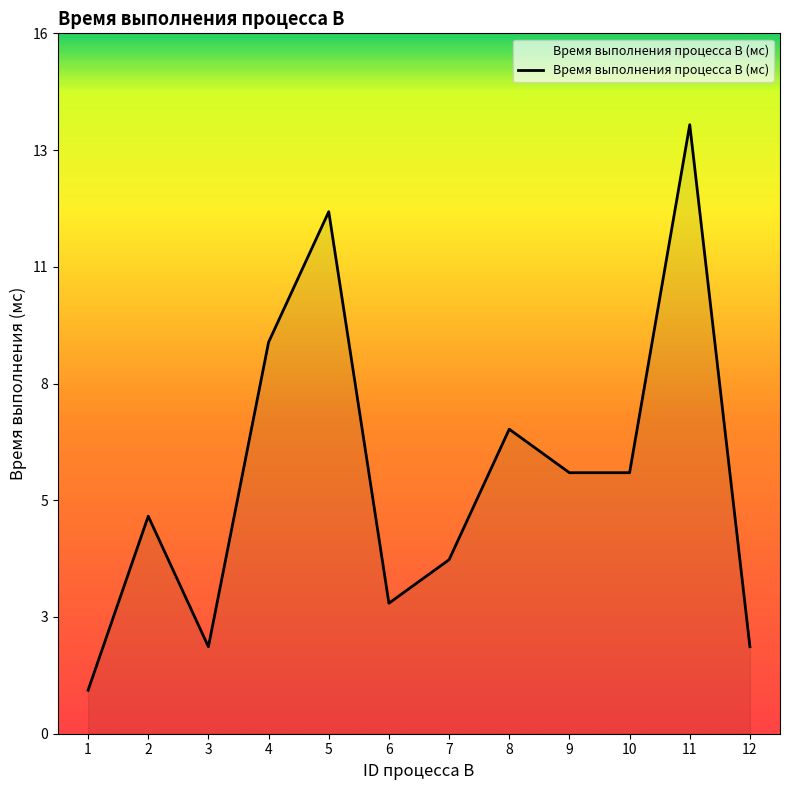

Does the chart have visible grid lines?

No